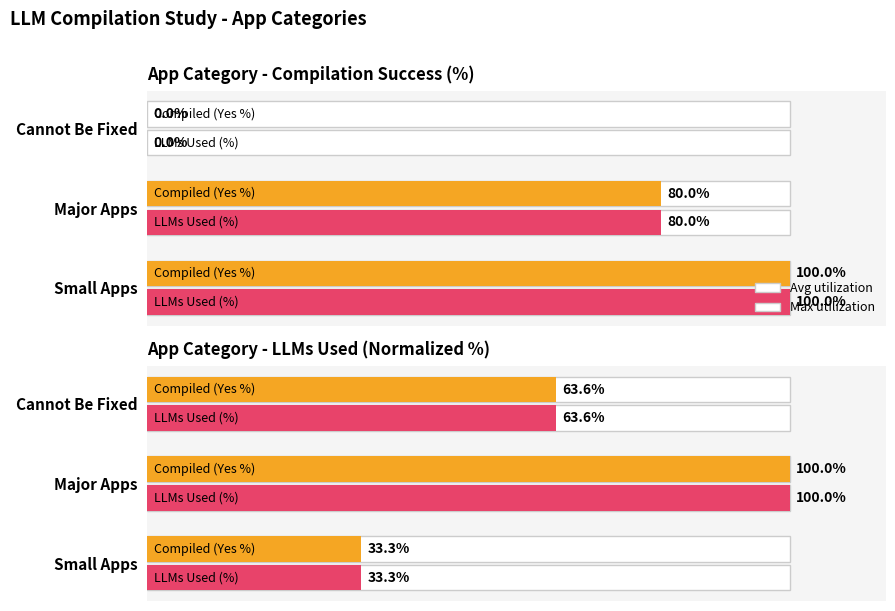

What is the value of the Avg utilization bar at the 2nd from the left?

100.0